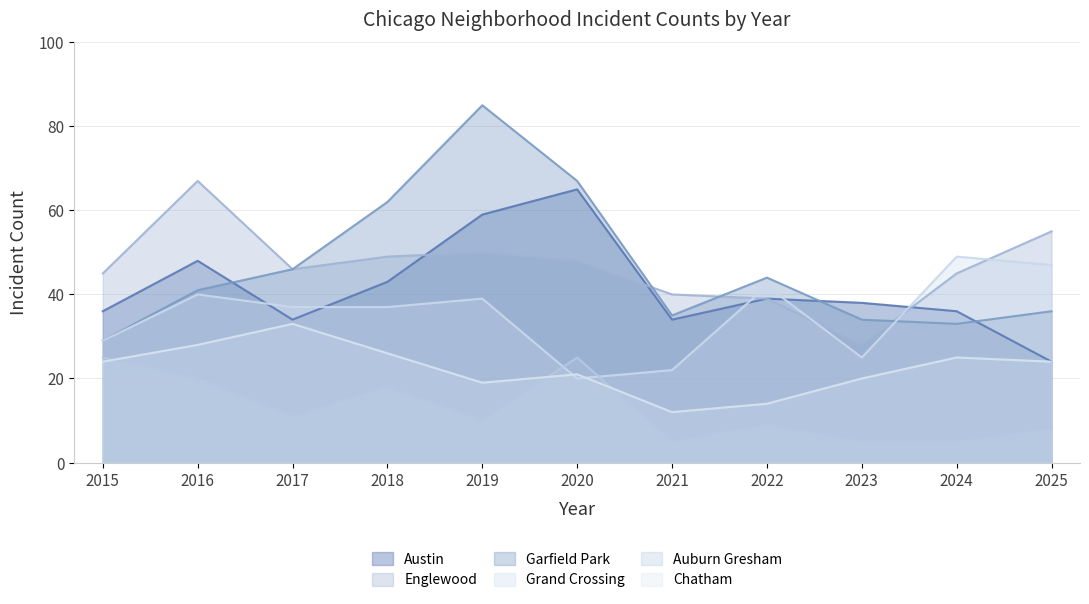

What are all the series names shown in the legend?

Austin, Englewood, Garfield Park, Grand Crossing, Auburn Gresham, Chatham